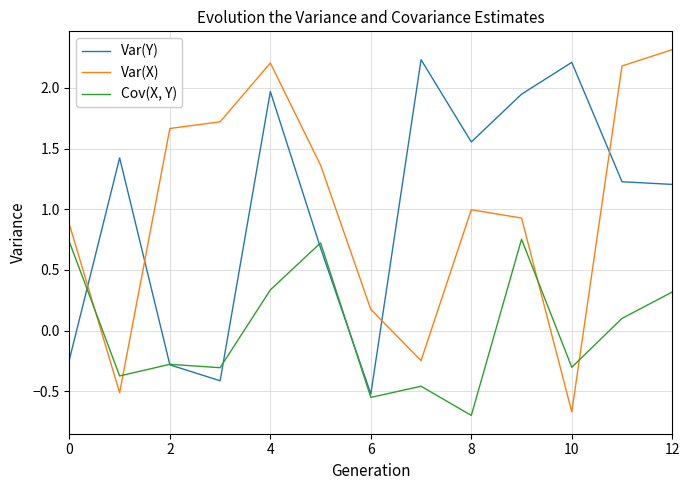

What is the minimum value shown in the chart?

-0.7